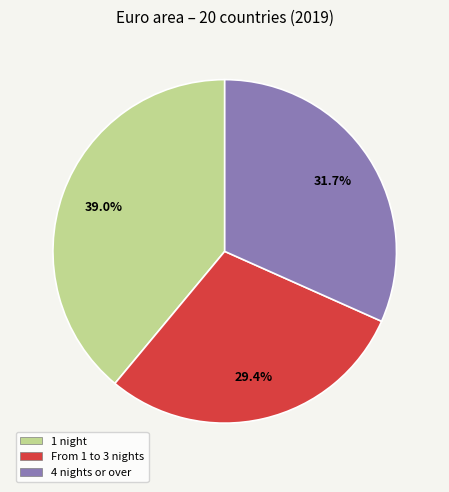

Which slice is the largest?

1 night